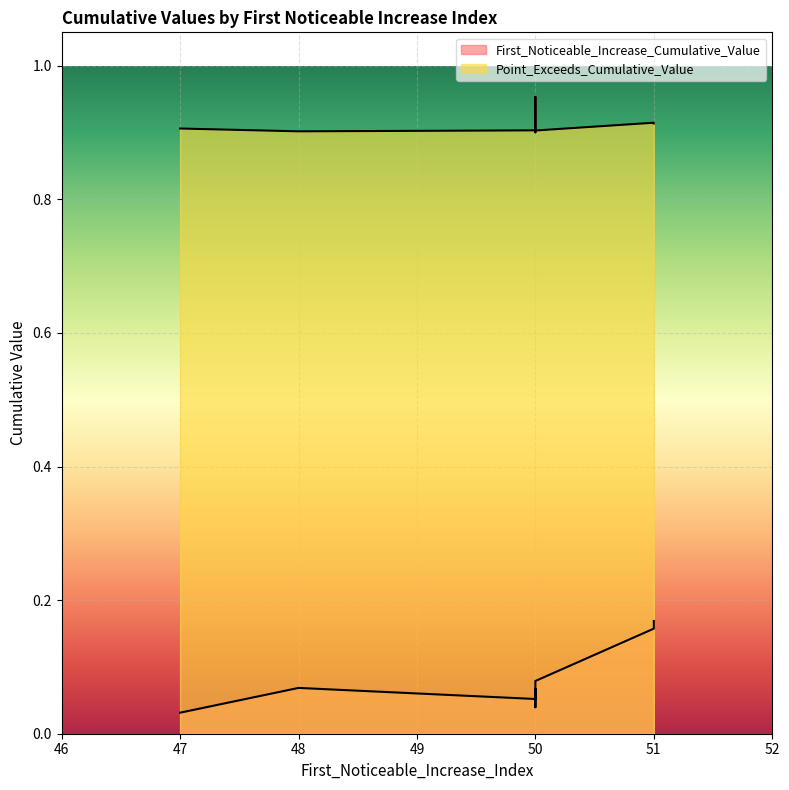

Which series has the widest spread of values?

First_Noticeable_Increase_Cumulative_Value